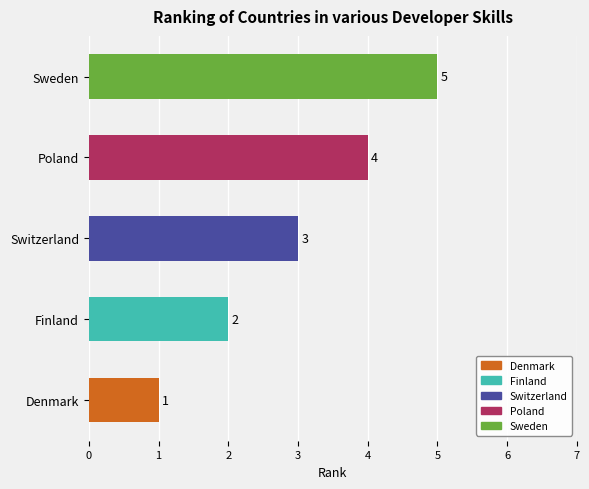

What is the maximum value shown in the chart?

5